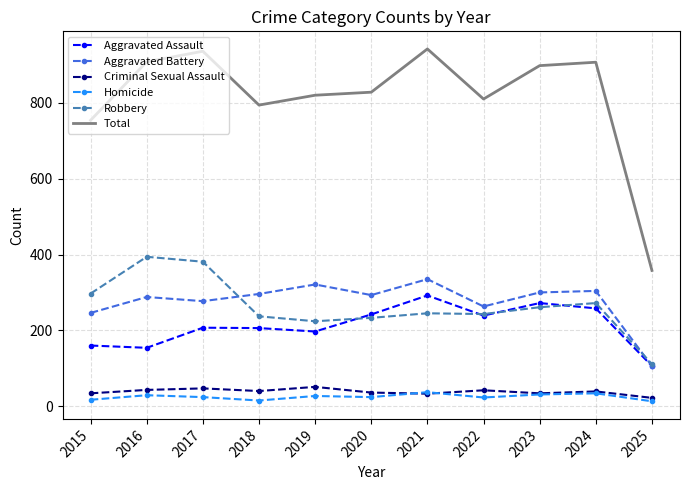

Between 2017 and 2022, which series saw the biggest shift?

Robbery